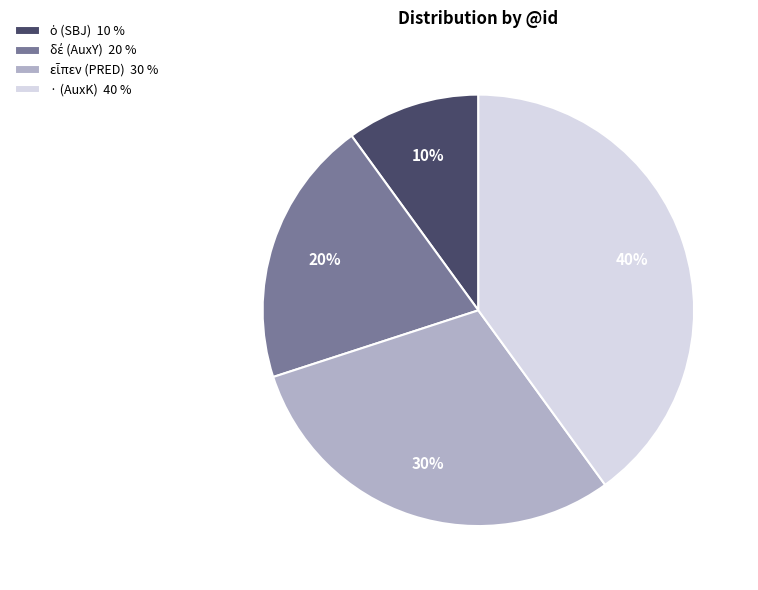

What percentage is the · (AuxK) 40 % slice, to the nearest percent?

40%